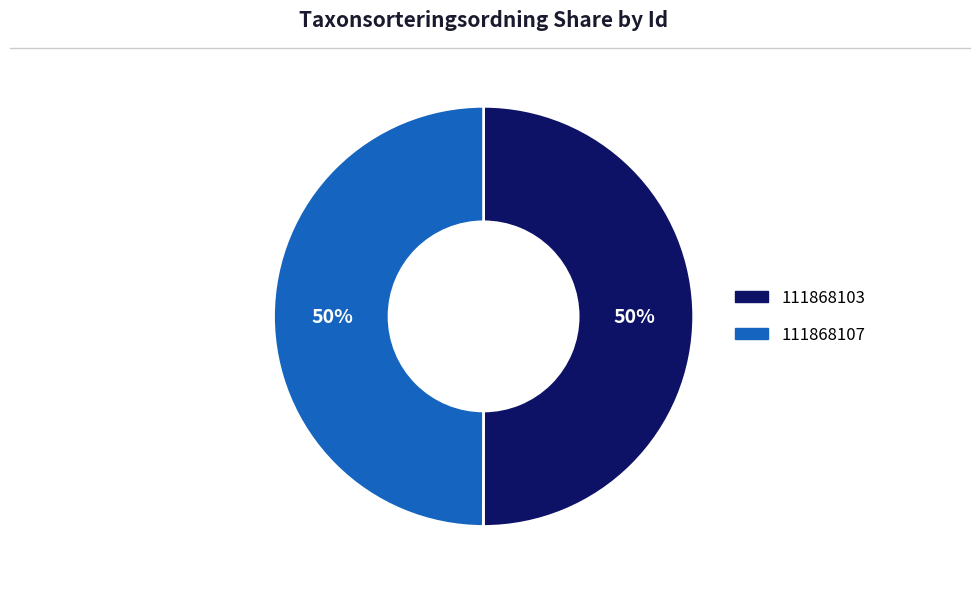

Is it true that 111868103 is 50% of the pie?

True